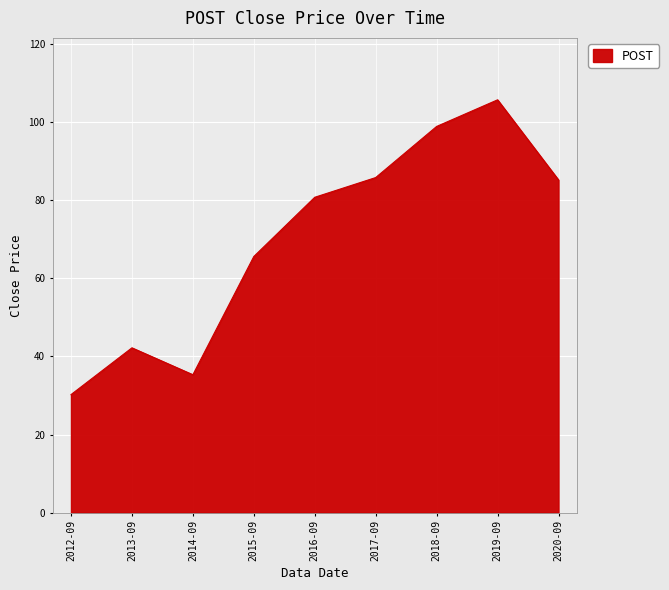

Where is the data nearest to the value 67?

2015-09